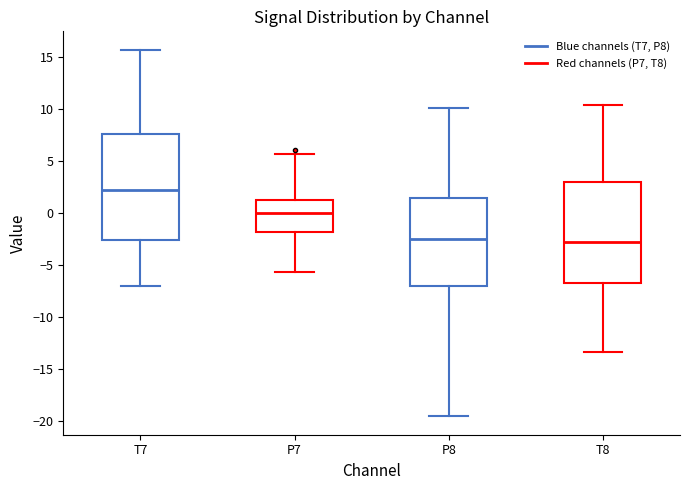

Where does the lower whisker of the box for T8 end on the y-axis? The values are not printed on the chart, so give them approximately, as read against the axis.

-13.5